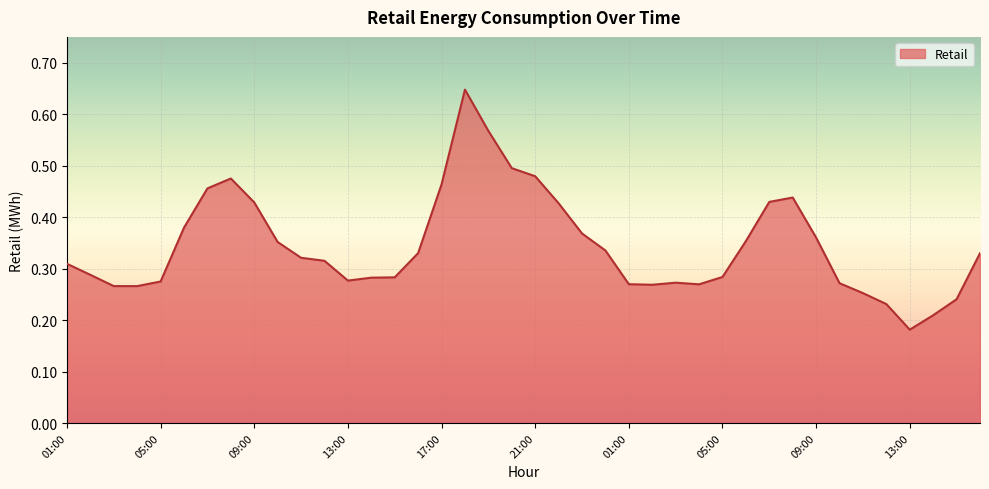

Does the chart have visible grid lines?

Yes